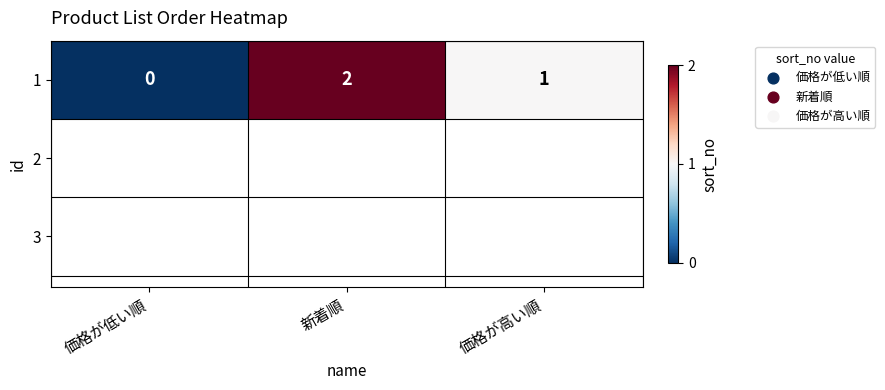

Rank the categories by value from highest to lowest.

新着順, 価格が高い順, 価格が低い順